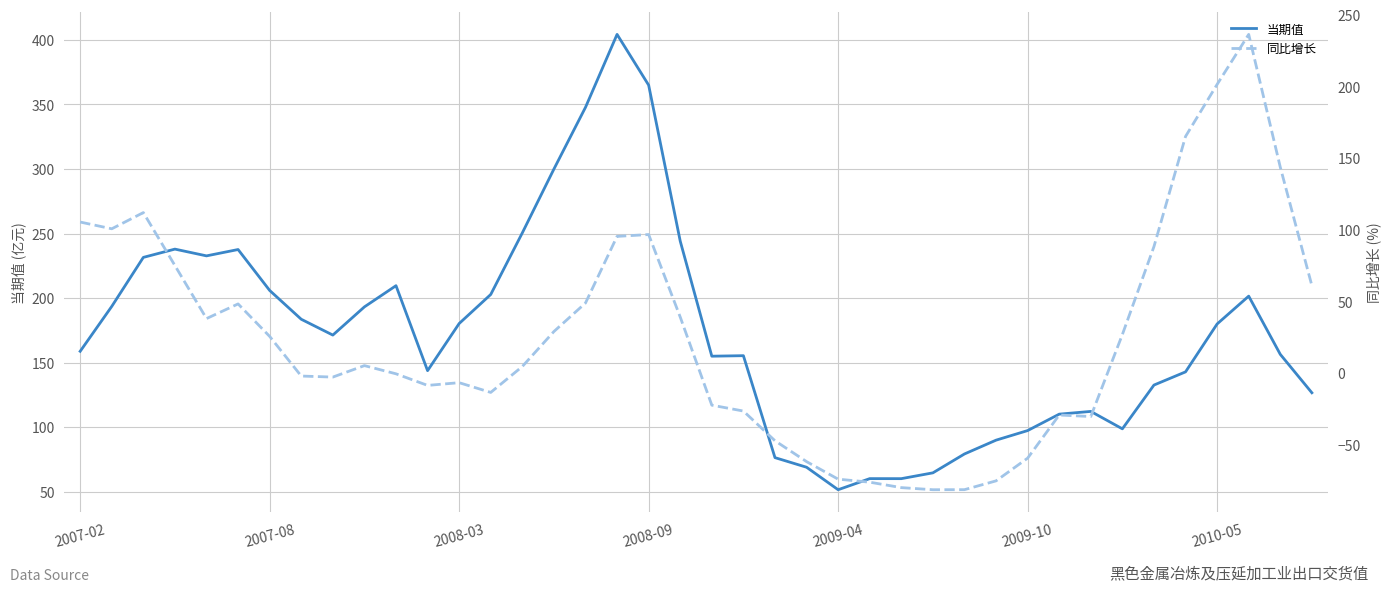

Which series has the widest spread of values?

当期值